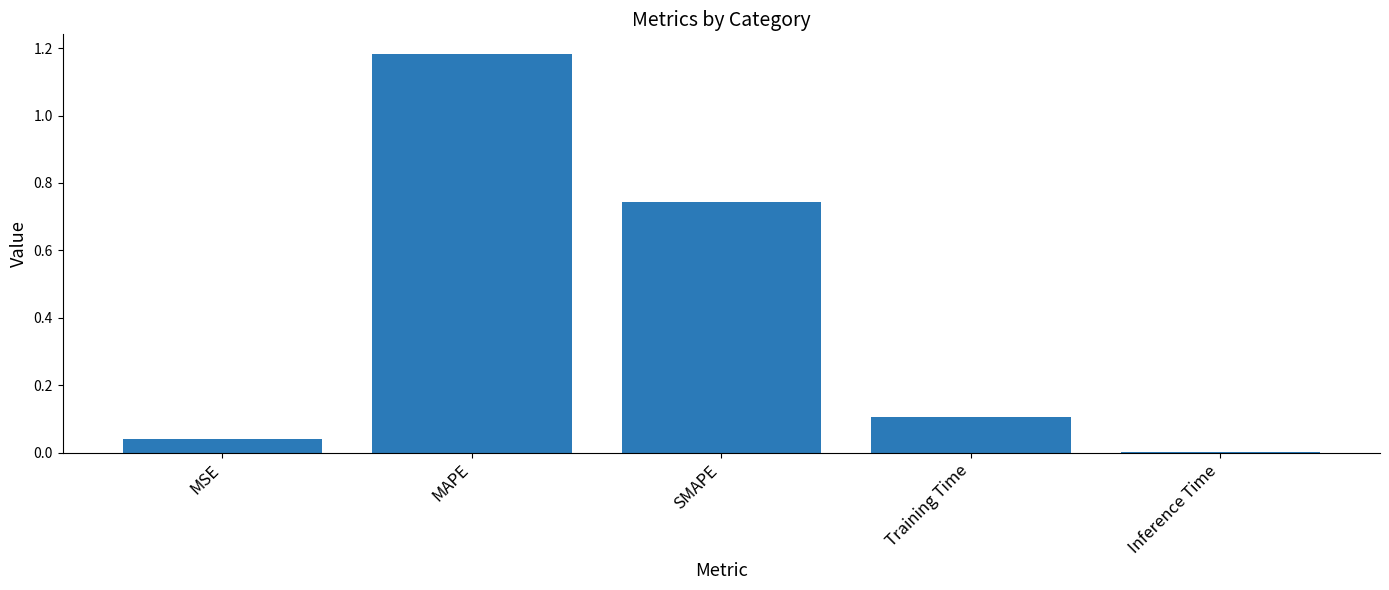

What is the average value?

0.4